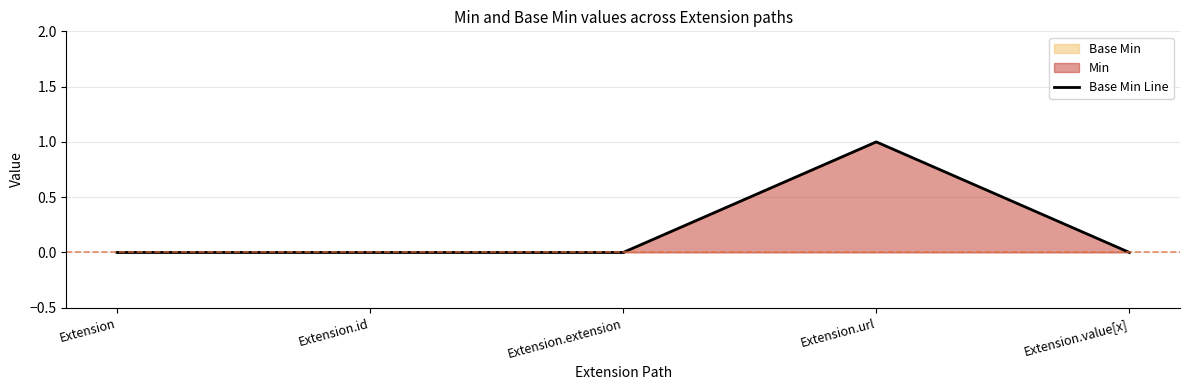

True or false: there are more than 0 points higher than both neighbors.

True